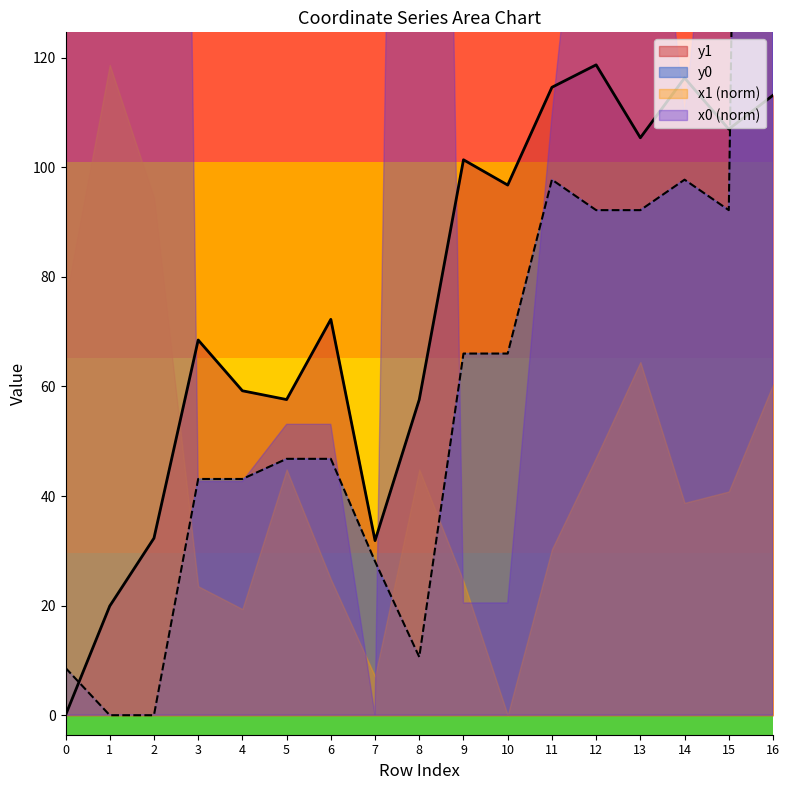

Reading left to right, transcribe all the data shown in this chart.

y1: 0.0	19.9	32.3	68.5	59.2	57.6	72.3	31.9	57.6	101.4	96.8	114.6	118.7	105.4	116.3	107.0	113.1
y0: 8.6	0.0	0.0	43.1	43.1	46.8	46.8	28.1	10.6	66.0	66.0	97.7	92.2	92.2	97.7	92.2	631.9